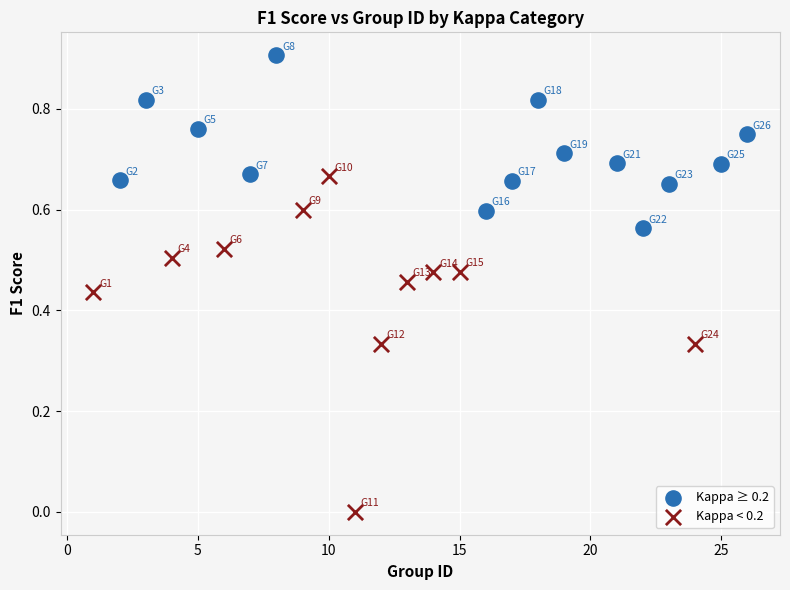

Which series reaches the maximum Y coordinate?

Kappa ≥ 0.2